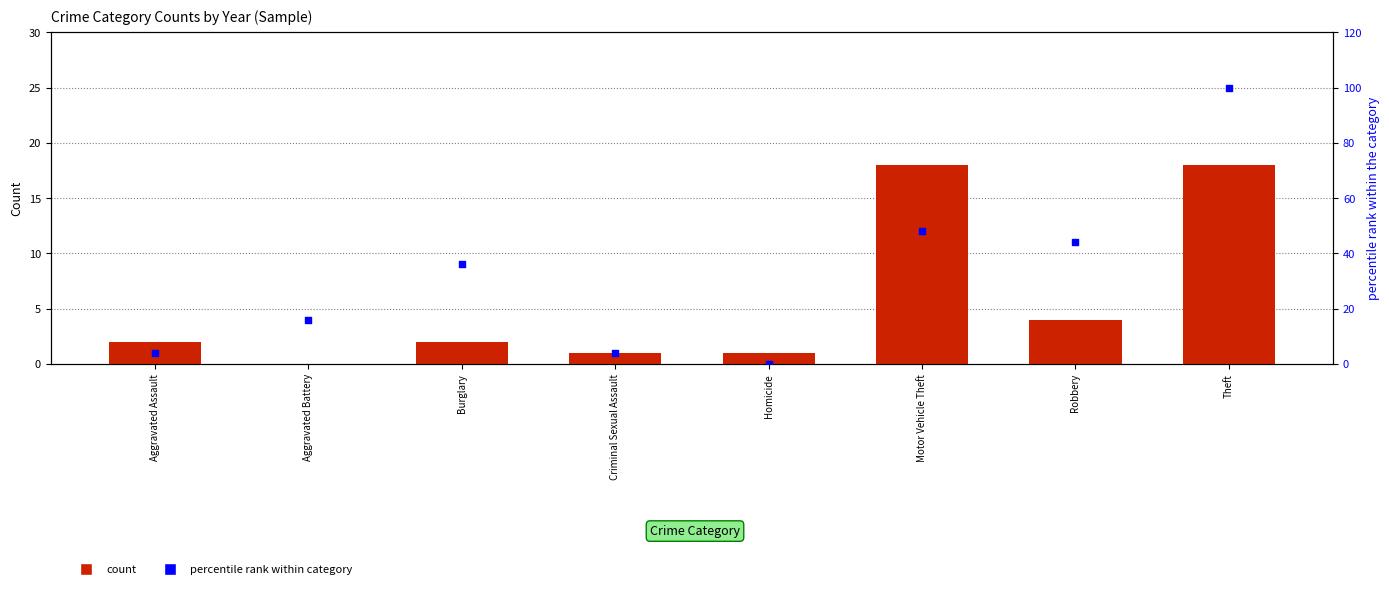

Which series contains the highest Y value?

percentile rank within category